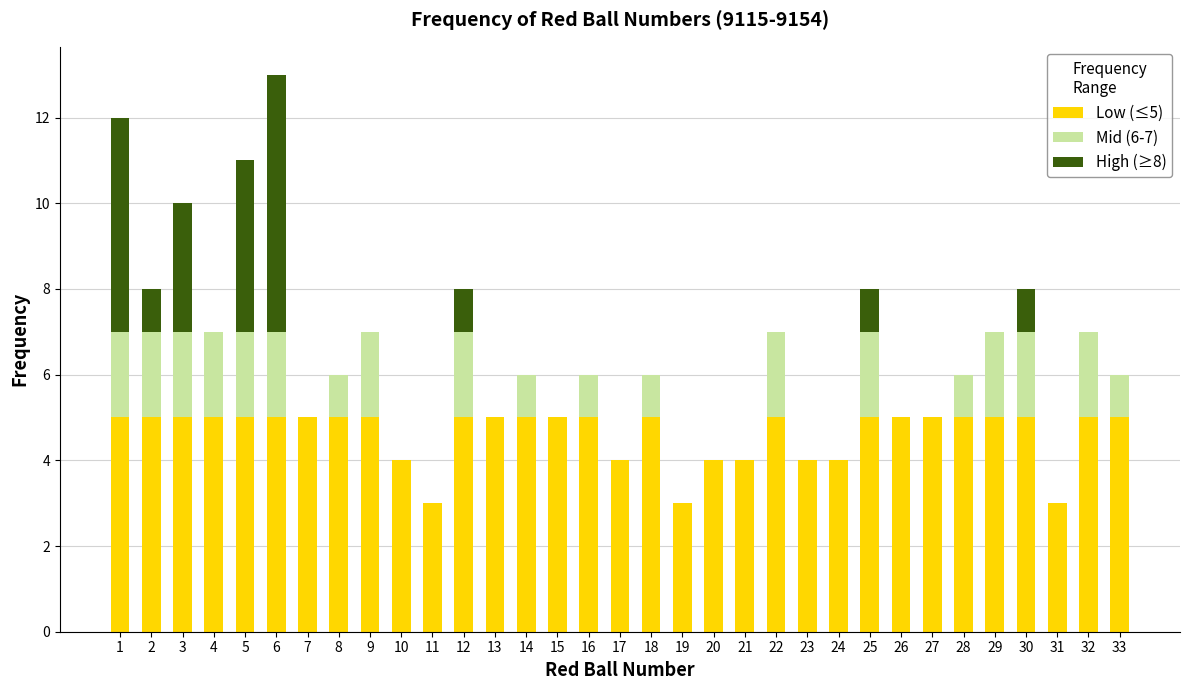

At which category is the sum across all series the highest?

6